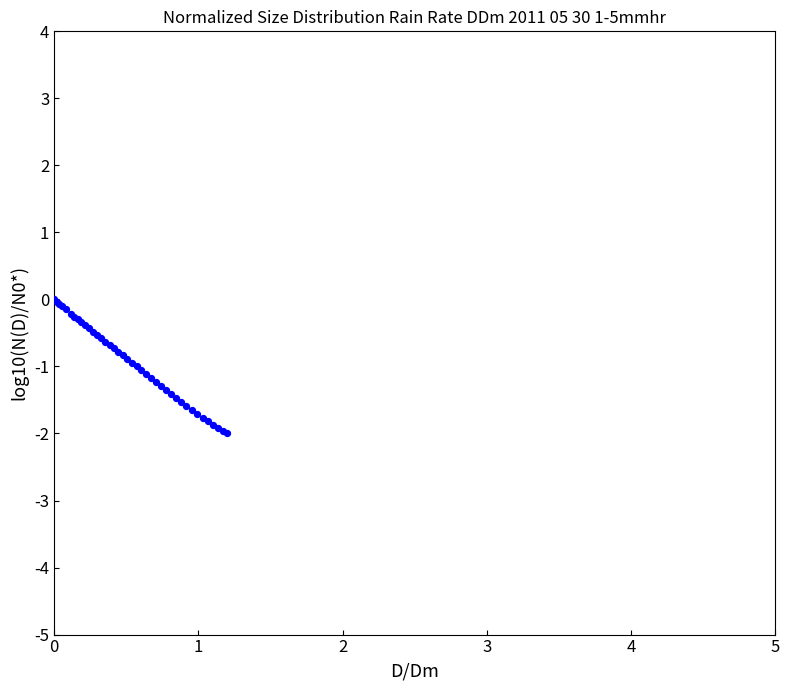

What is the difference between the maximum and minimum values?

2.0